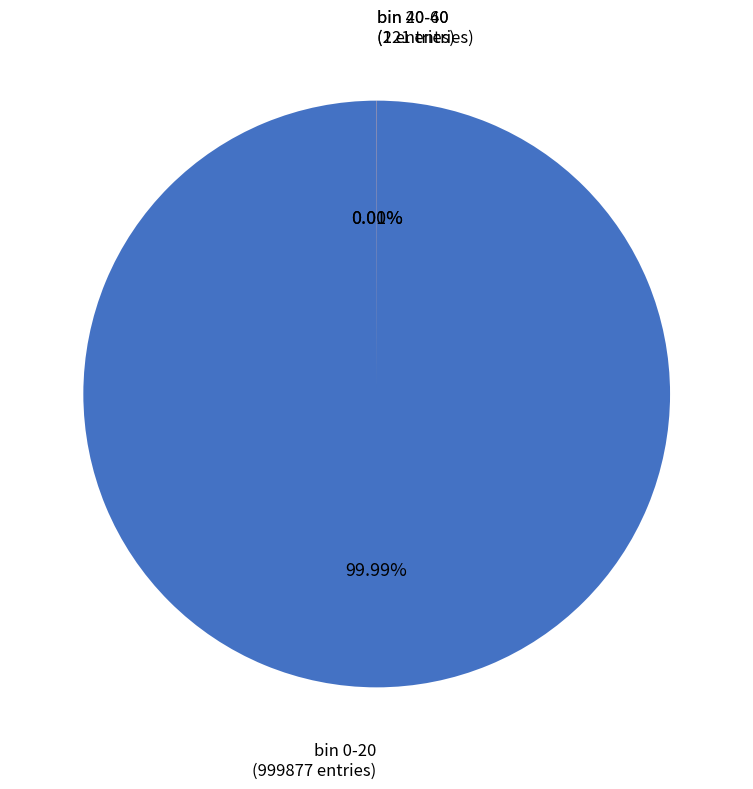

Does any single category account for the majority?

Yes